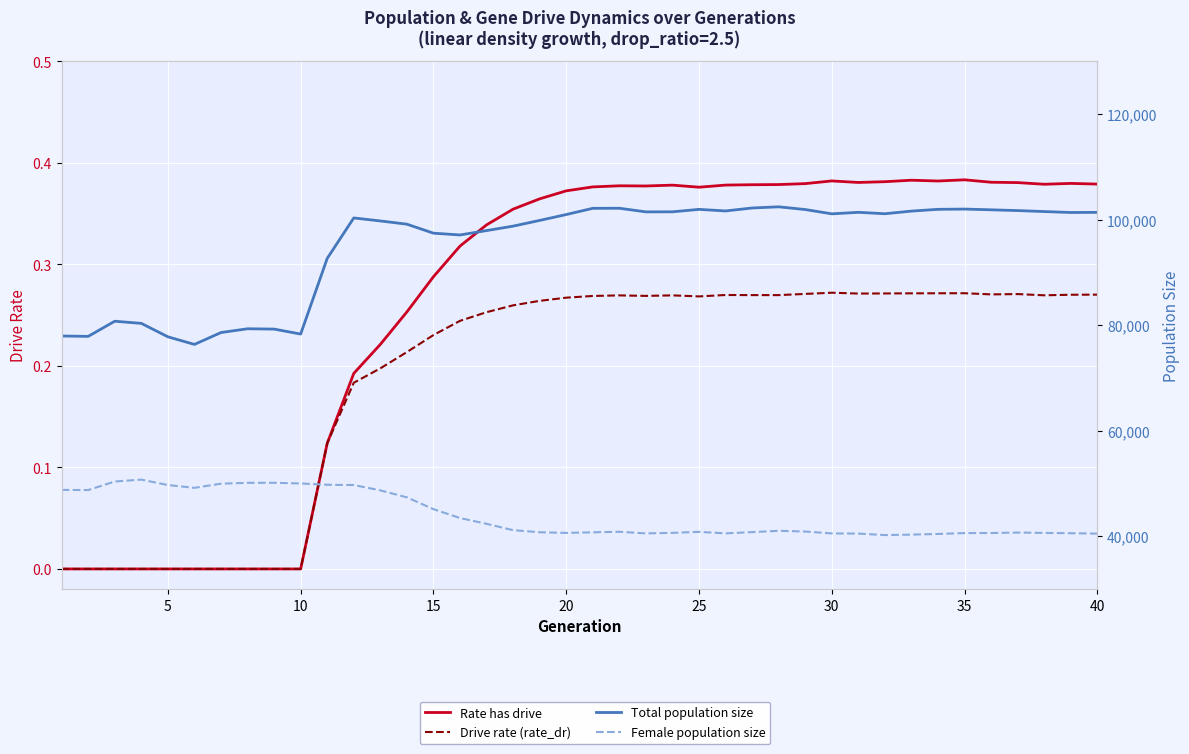

What is the difference between the female_size values at 28 and 10?

8861.0